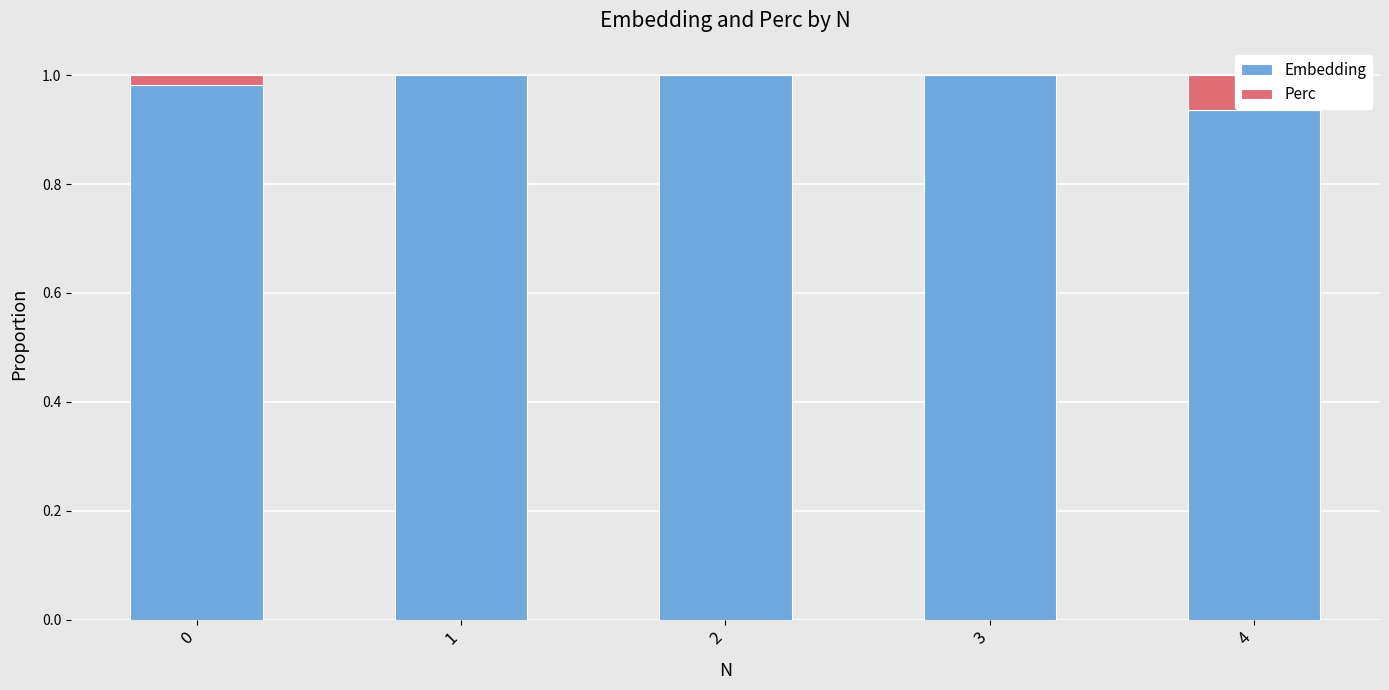

What is the average value of the Embedding series?

1.0